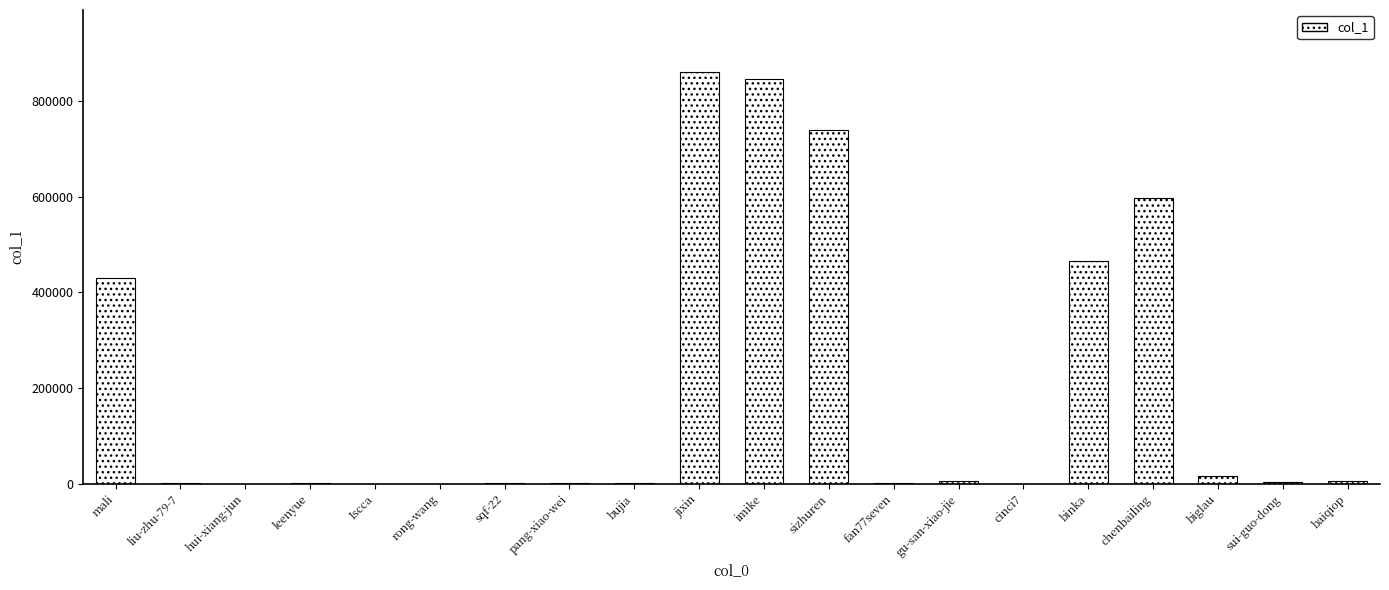

Which has a higher value, rong-wang or chenbailing?

chenbailing